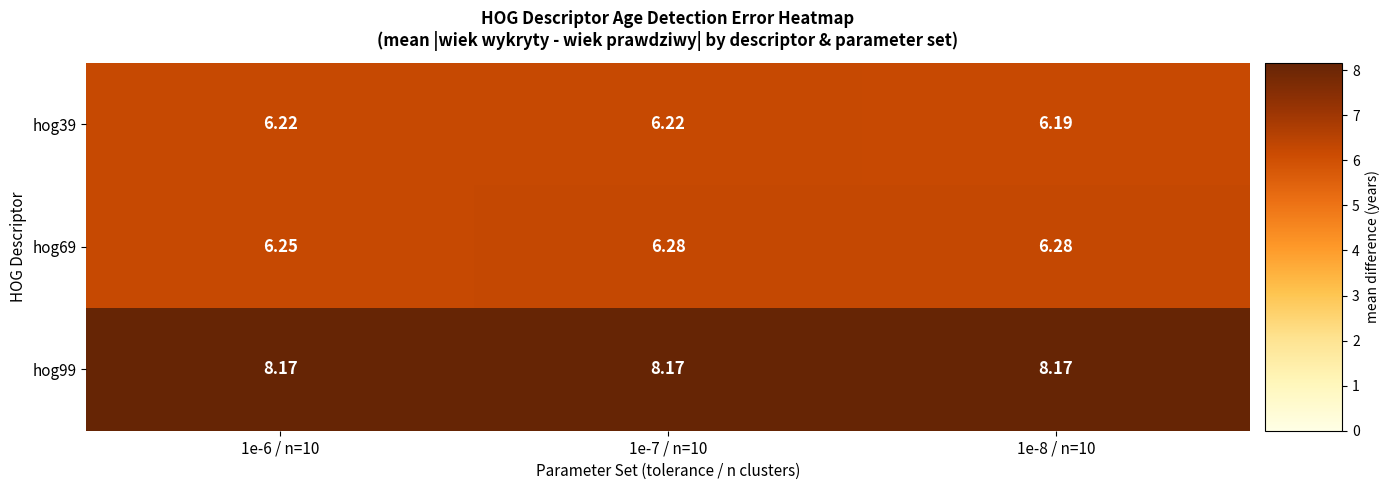

Is the value of hog39 at 1e-7 / n=10 greater than the value of hog99 at 1e-6 / n=10?

No